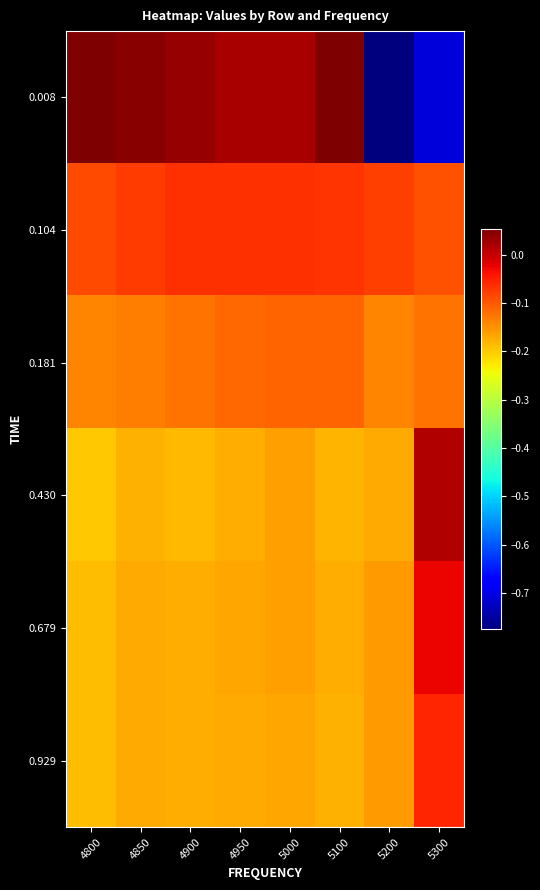

At how many categories does at least one series exceed 0?

7